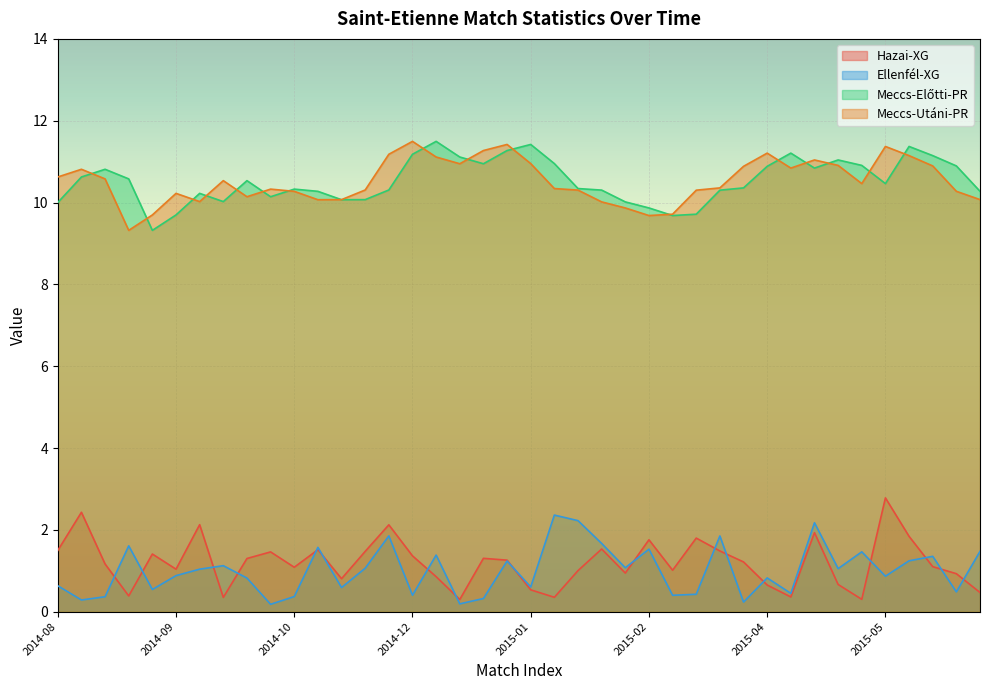

Which series has the largest total across all categories?

Meccs-Utáni-PR